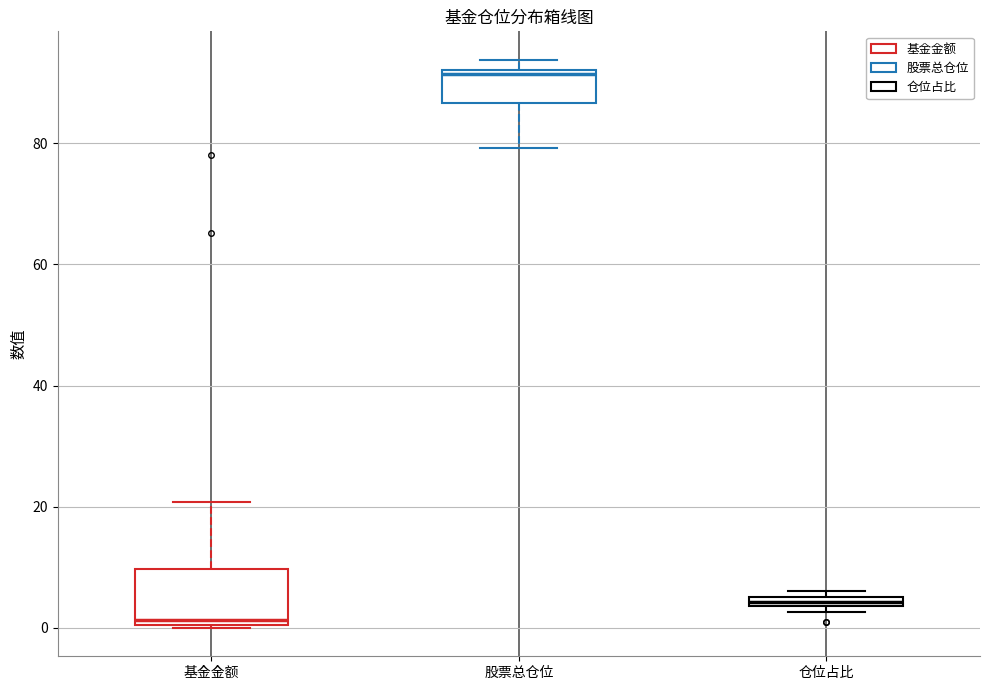

Where does the upper whisker of the box for 基金金额 end on the y-axis? The values are not printed on the chart, so give them approximately, as read against the axis.

20